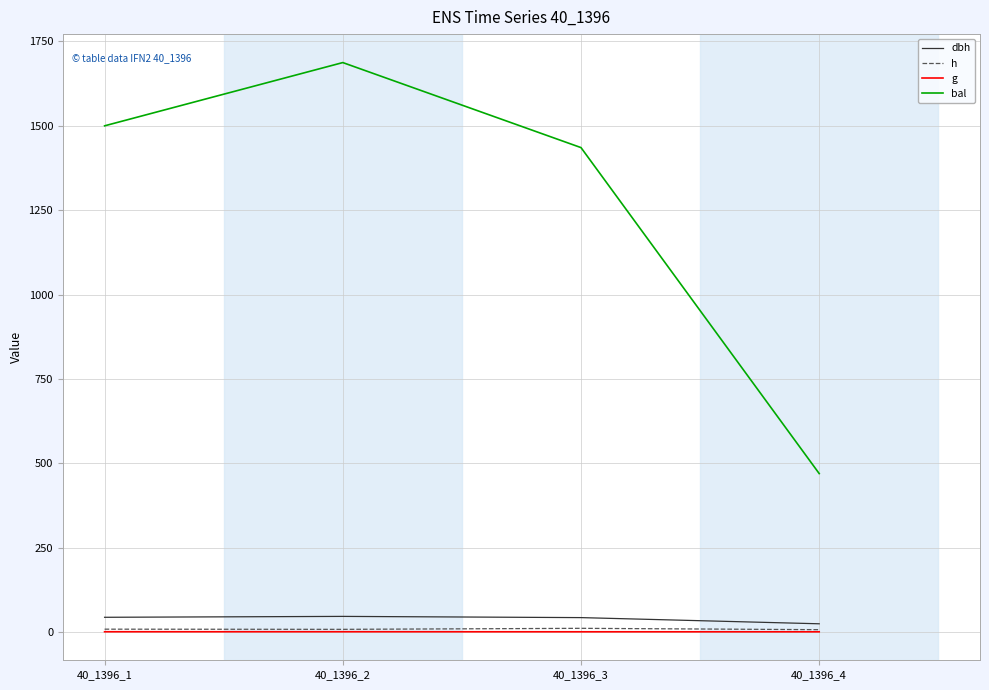

What is the maximum value shown in the chart?

1687.3